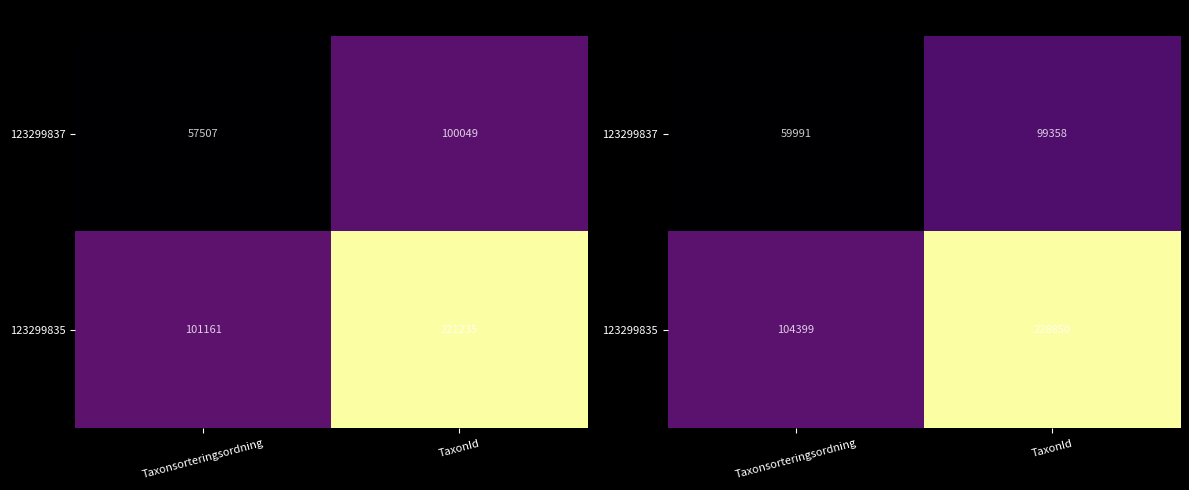

Rank the series by their average value, from lowest to highest.

123299837, 123299835